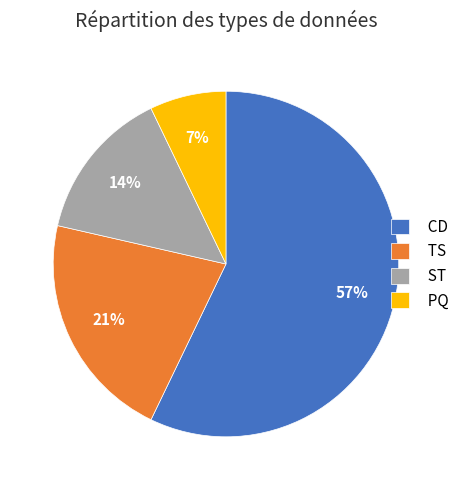

What is the ratio of the value at CD to the value at TS?

2.7